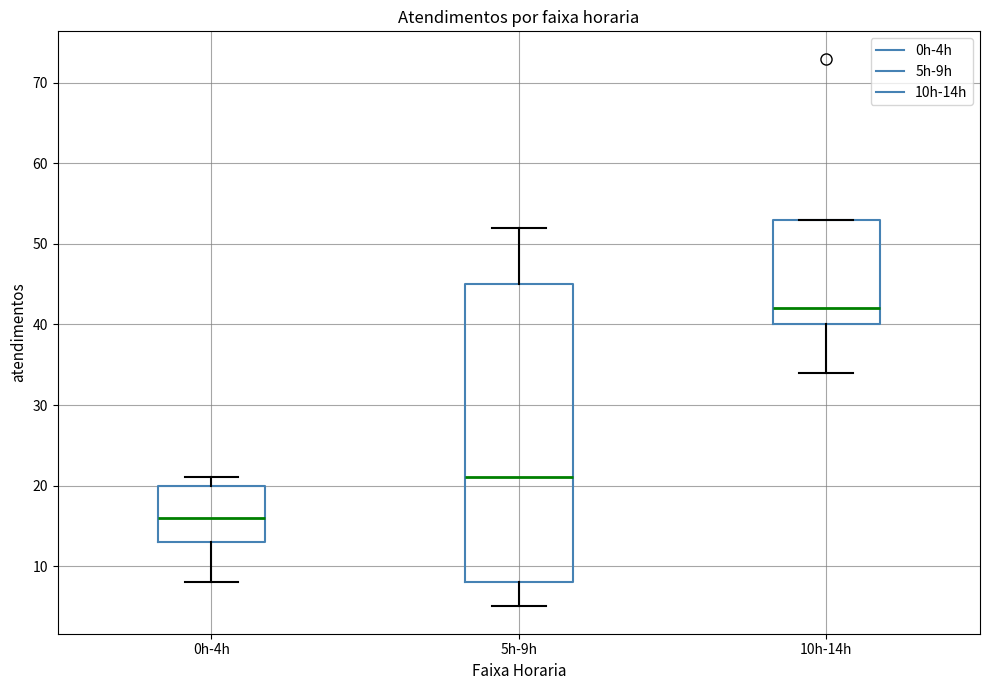

Which box's median line is the lowest?

0h-4h